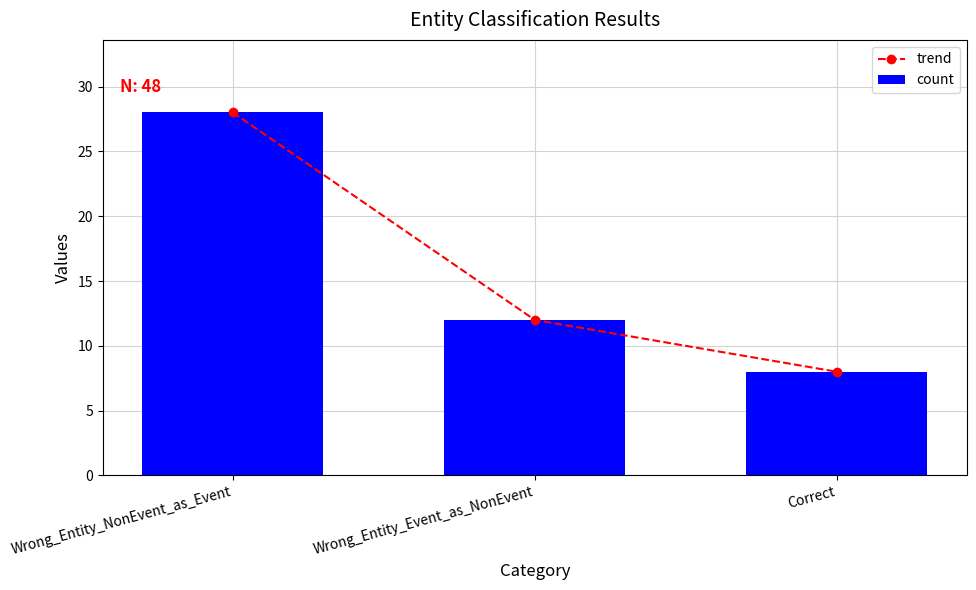

What value does the count series have at Wrong_Entity_Event_as_NonEvent, to the nearest 10?

10